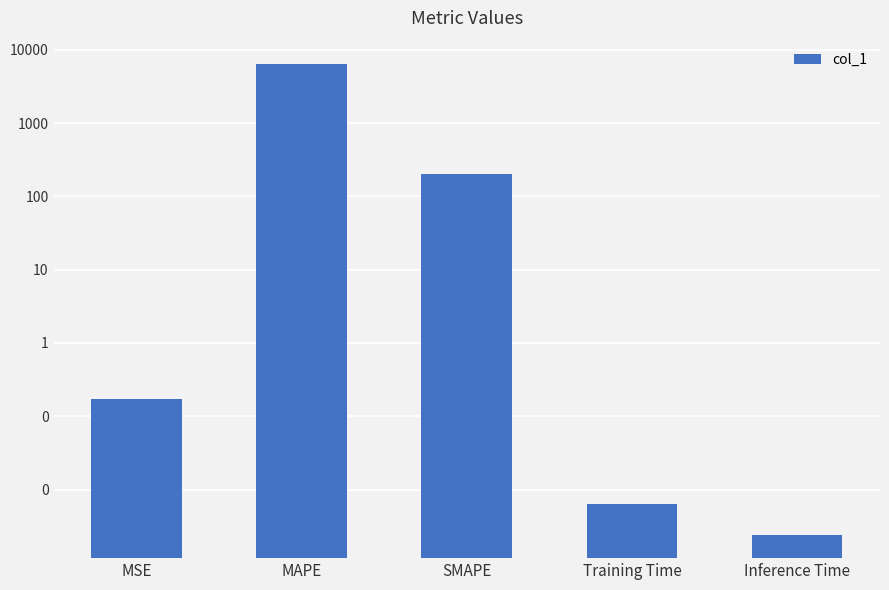

Reading left to right, what are all the values shown in this chart?

MSE=0.2	MAPE=6347.5	SMAPE=200.0	Training Time=0.0	Inference Time=0.0